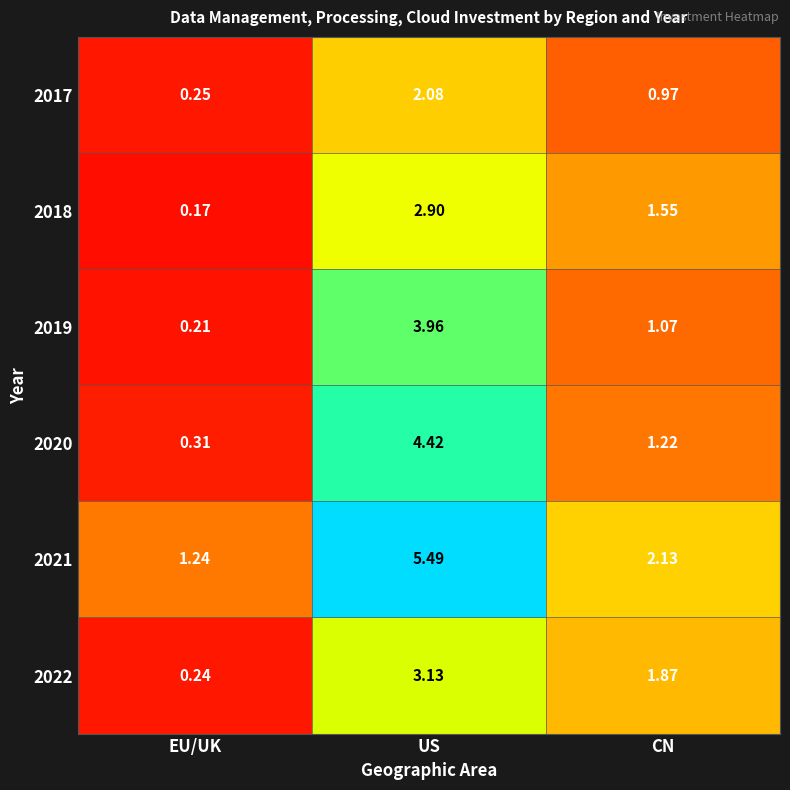

At which category is the sum across all series the highest?

US